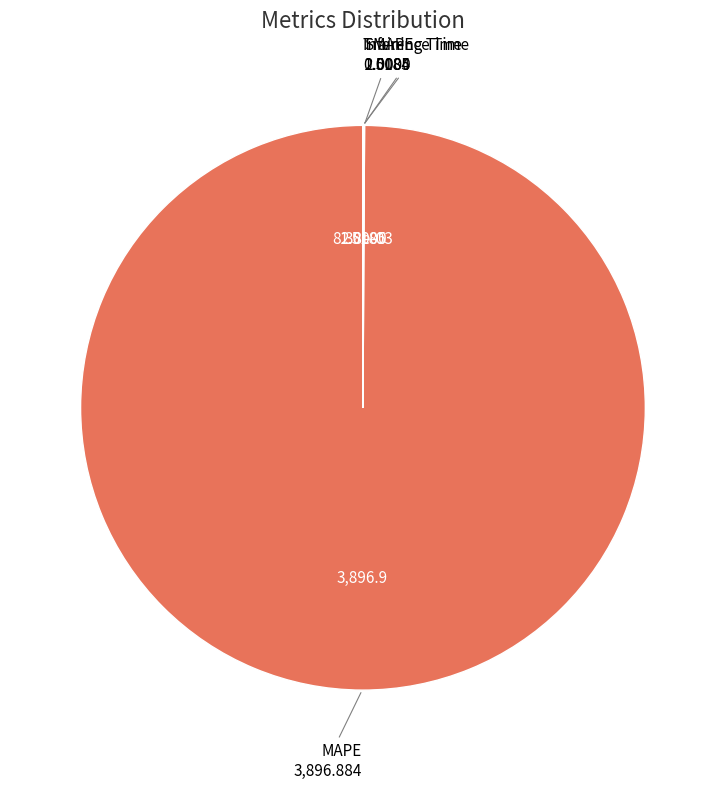

What is the majority slice?

MAPE